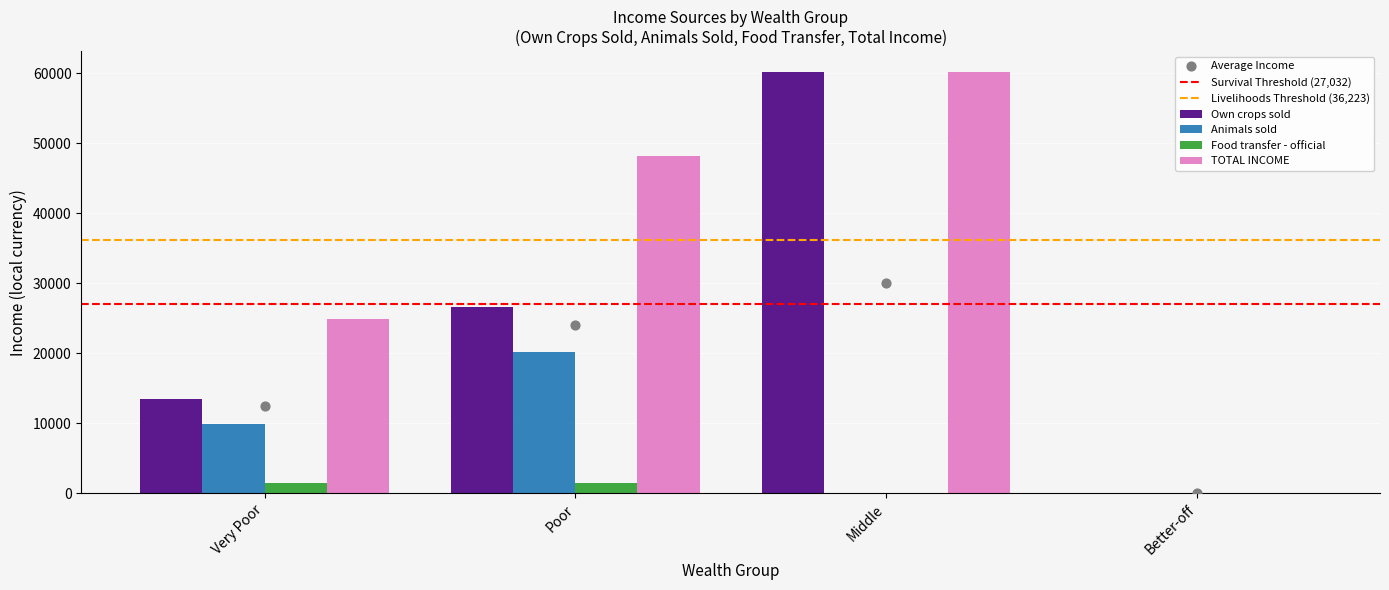

What is the sum of the Food transfer - official values at Very Poor and Middle?

1476.5